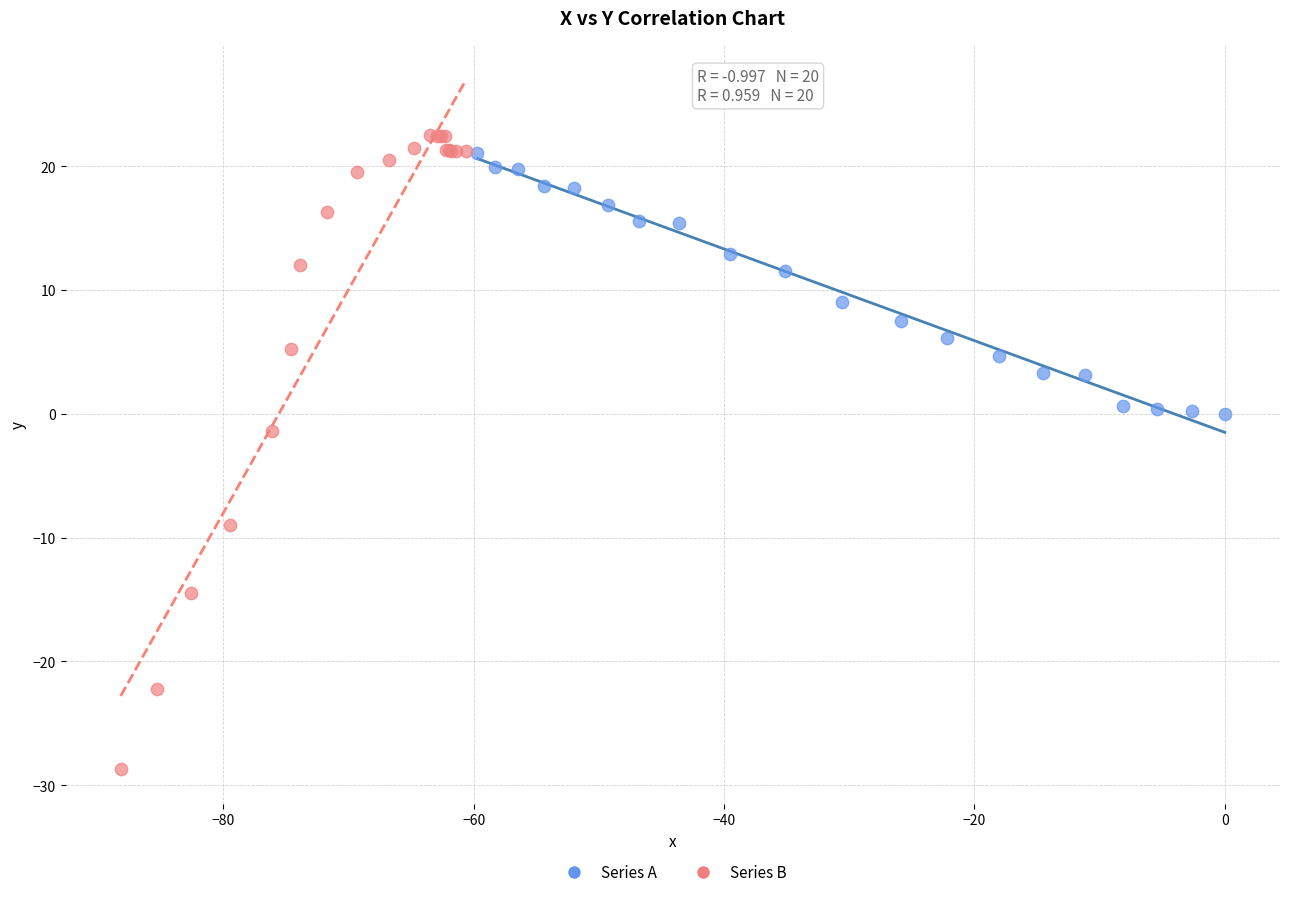

Which series has the widest spread of Y values?

Series B